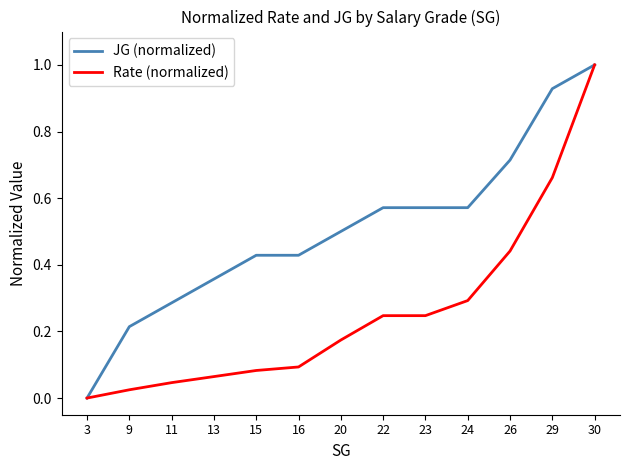

What is the difference between the maximum and minimum values in the JG (normalized) series?

1.0